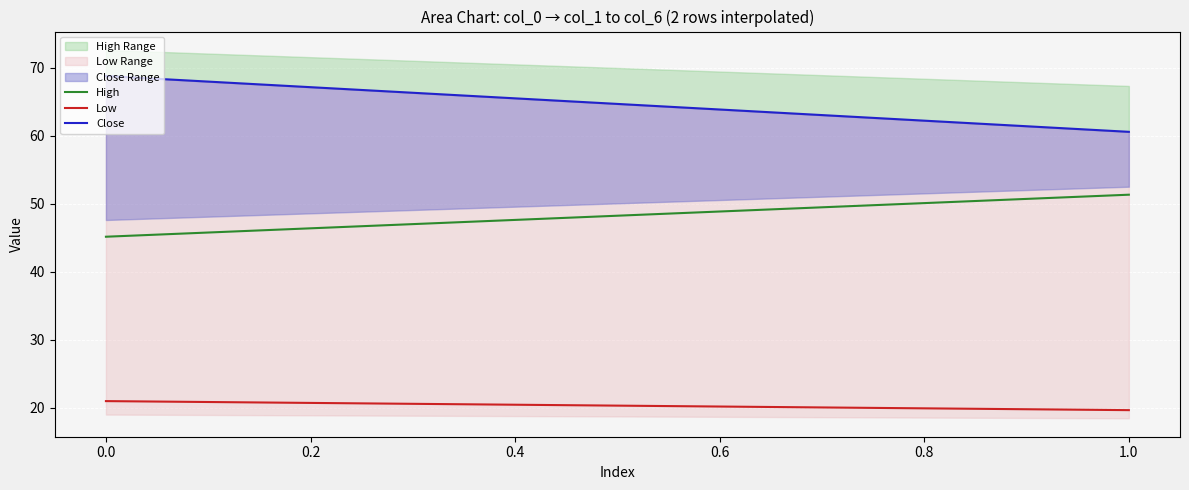

True or false: Low and High cross at least once.

False